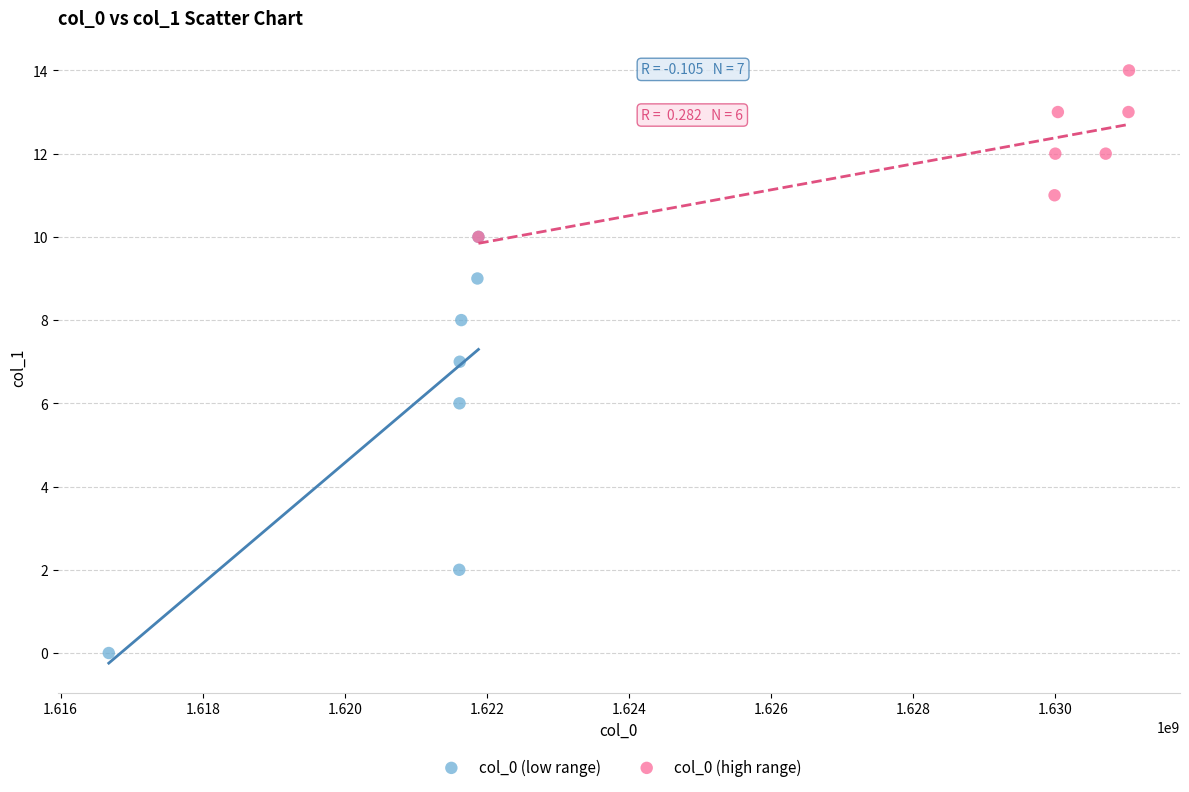

Which series reaches the maximum Y coordinate?

col_0 (high range)